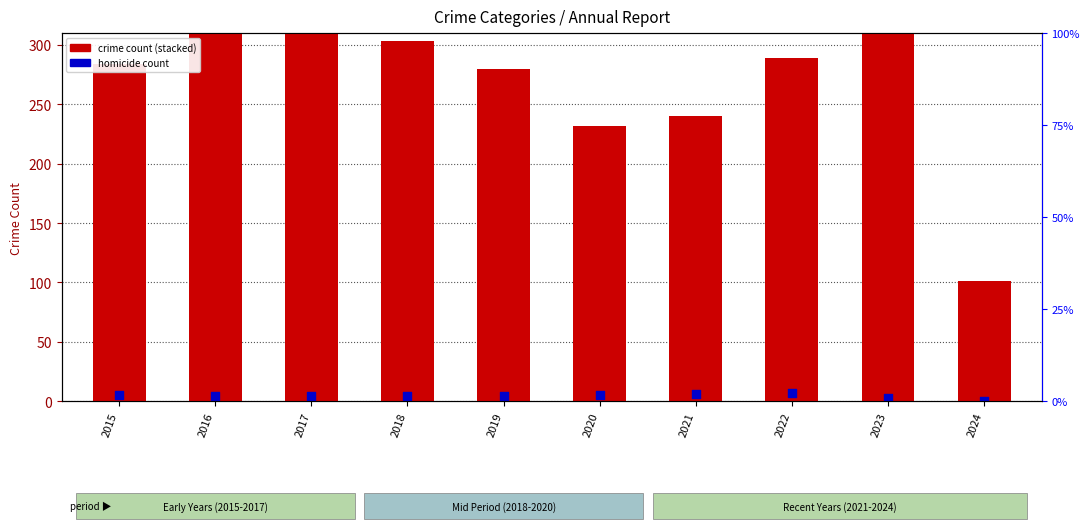

At which category is the sum across all series the highest?

2016